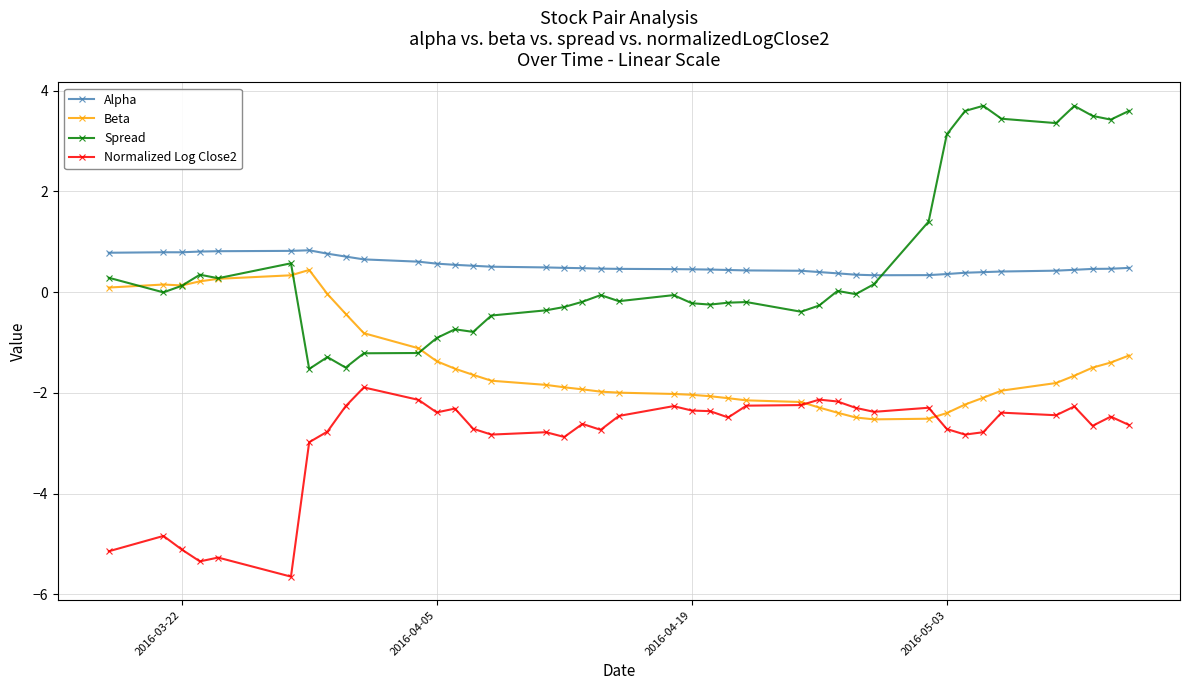

True or false: Normalized Log Close2 and Alpha intersect in this chart.

False